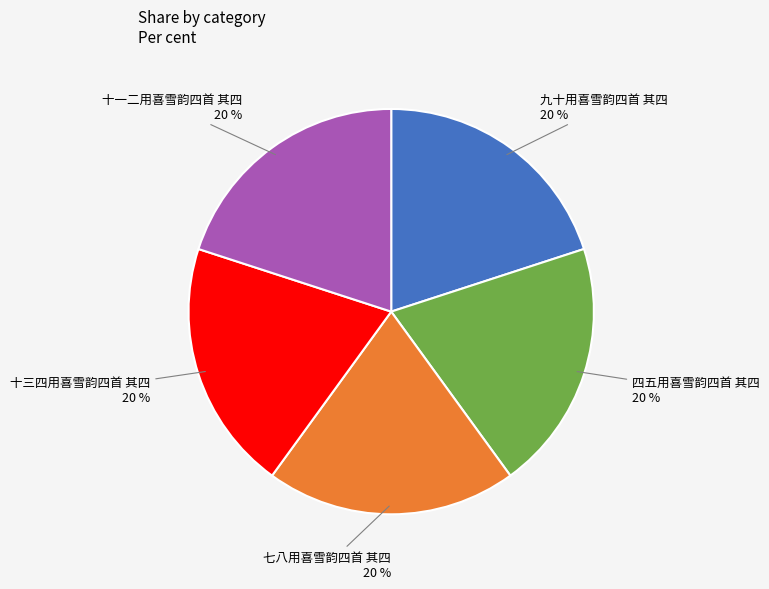

Does any single category account for the majority?

No